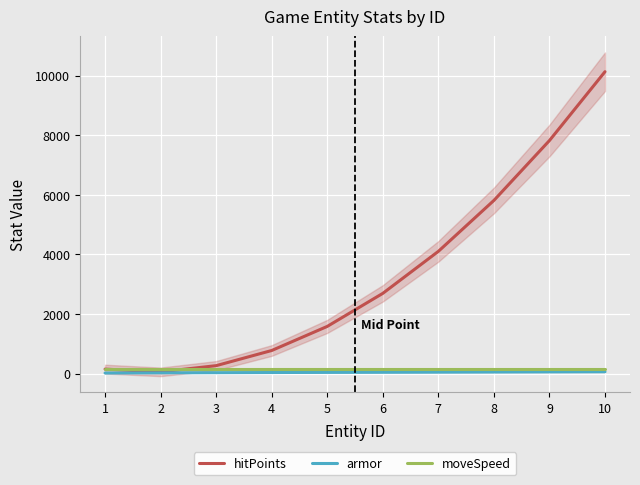

Reading left to right, transcribe all the data shown in this chart.

hitPoints: 149.8	57.8	266.2	775.0	1584.3	2694.1	4104.3	5814.9	7826.1	10137.6
armor: 19.4	25.0	30.4	35.6	40.5	45.3	49.8	54.0	58.1	61.9
moveSpeed: 156.0	156.0	156.0	156.0	156.0	156.0	156.0	156.0	156.0	156.0